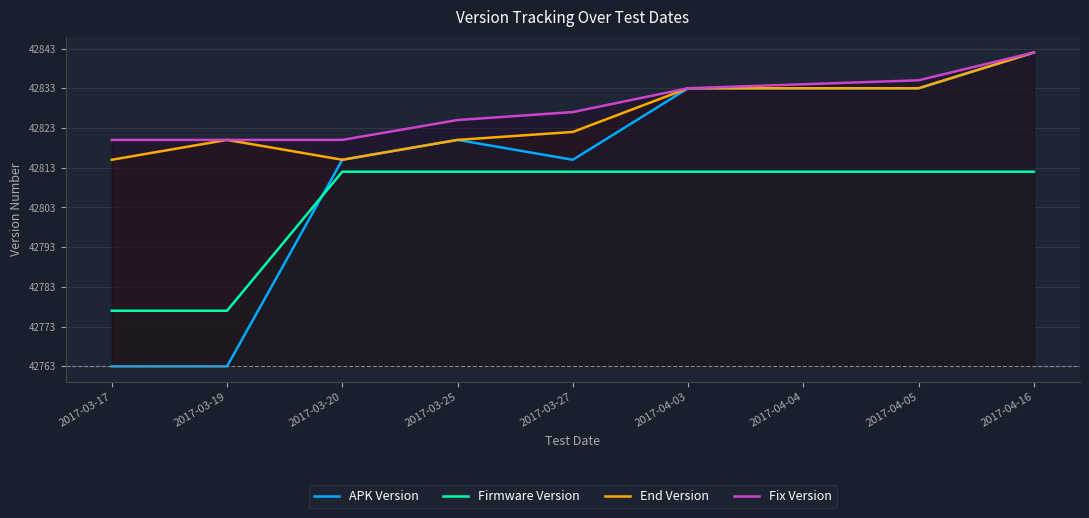

Rank the series by their maximum value, from lowest to highest.

Firmware Version, APK Version, End Version, Fix Version